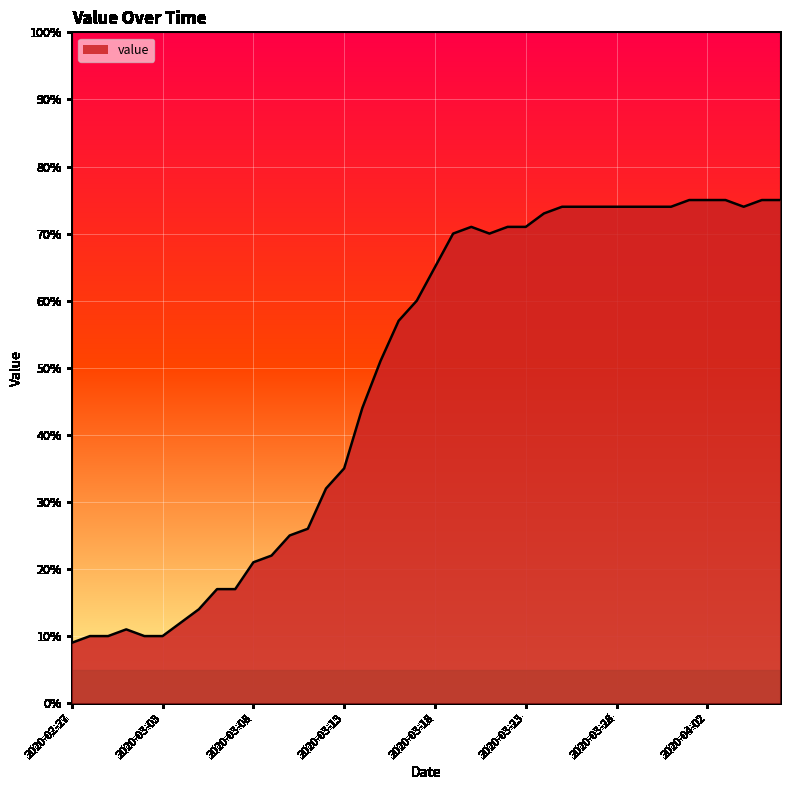

What is the difference between the maximum and minimum values?

66